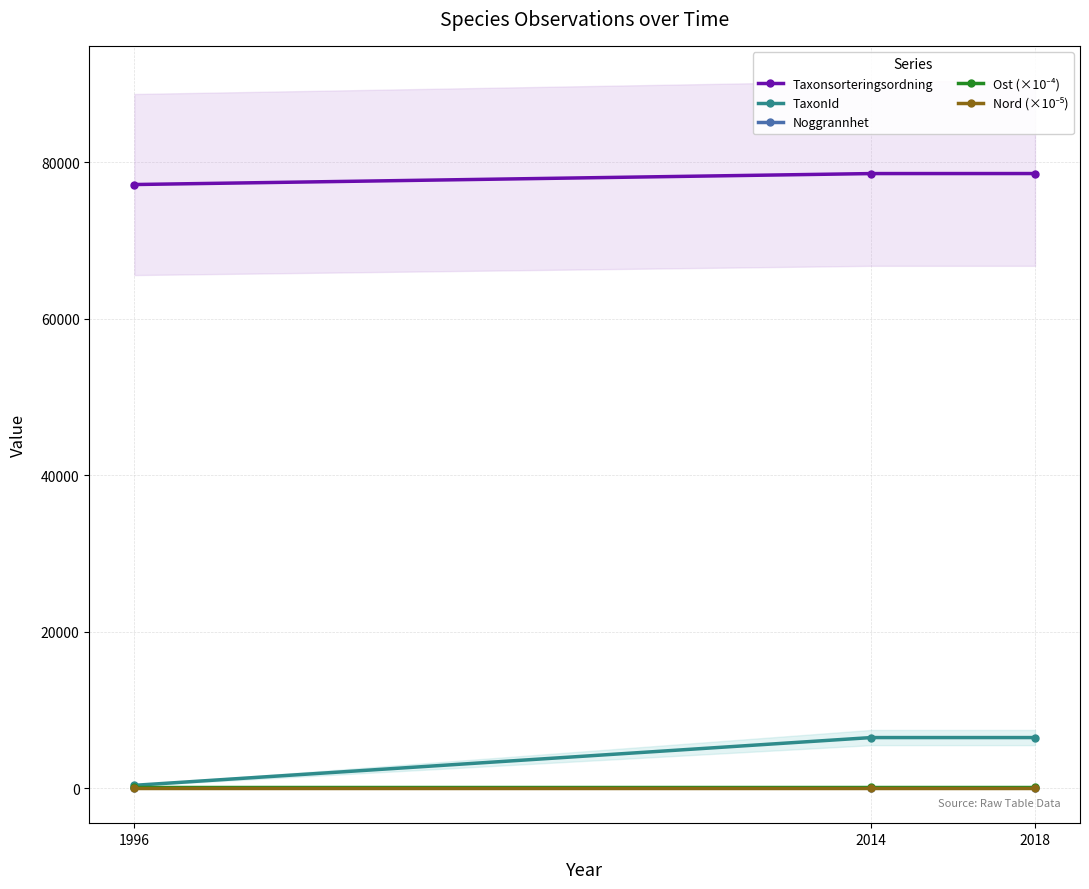

True or false: Ost (×10⁻⁴) has a value of 74.6 at 2018.

True